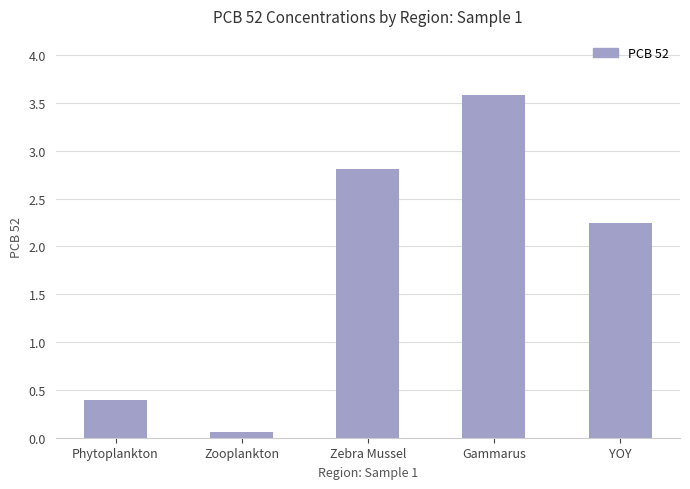

What is the average value?

1.8